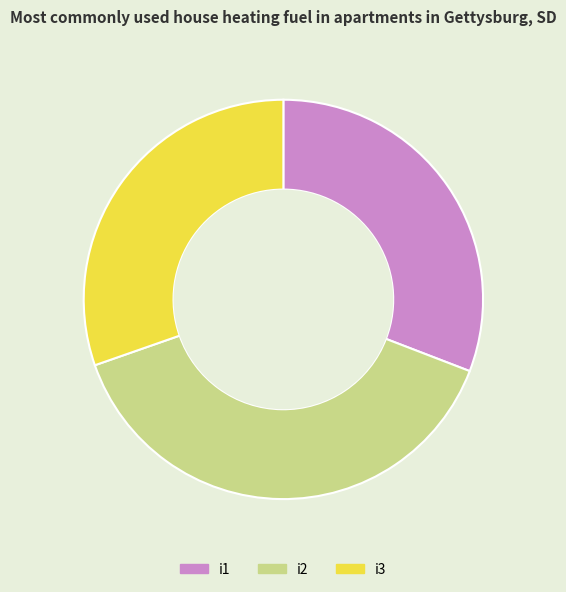

Which has a higher value, i2 or i1?

i2